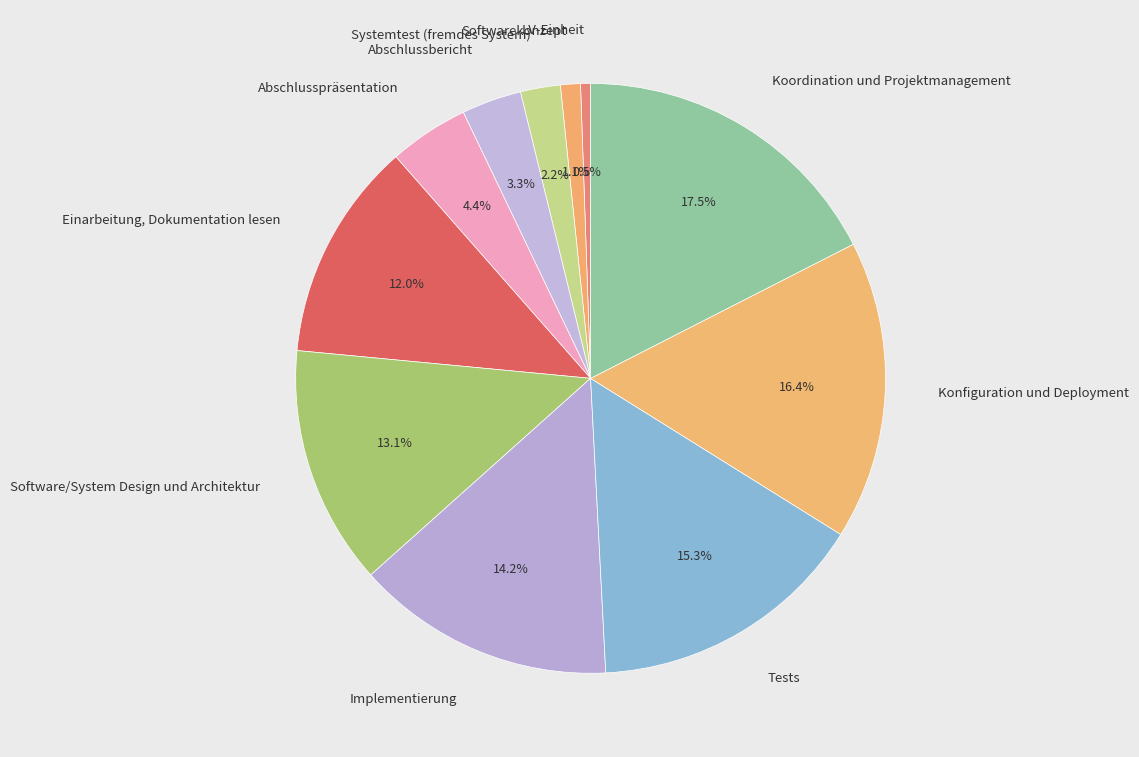

Is there any slice that represents more than half of the pie?

No